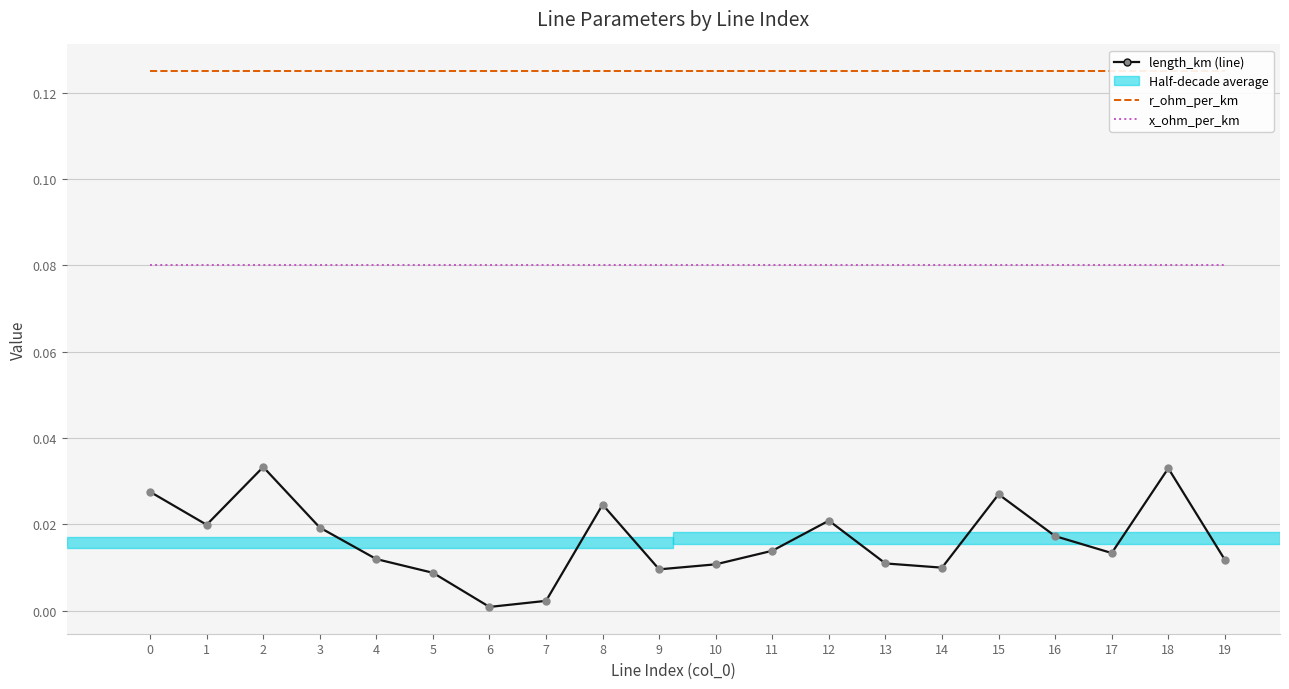

Rank the series by their maximum value, from highest to lowest.

r_ohm_per_km, x_ohm_per_km, length_km (line)